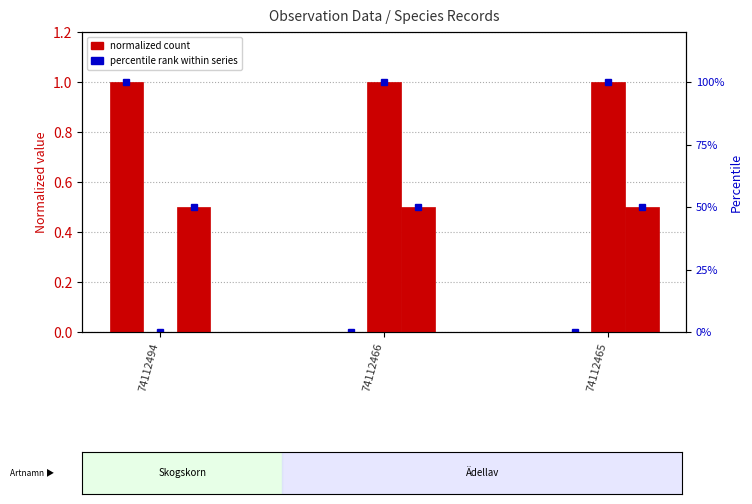

At which label is TaxonId closest to 0?

74112494